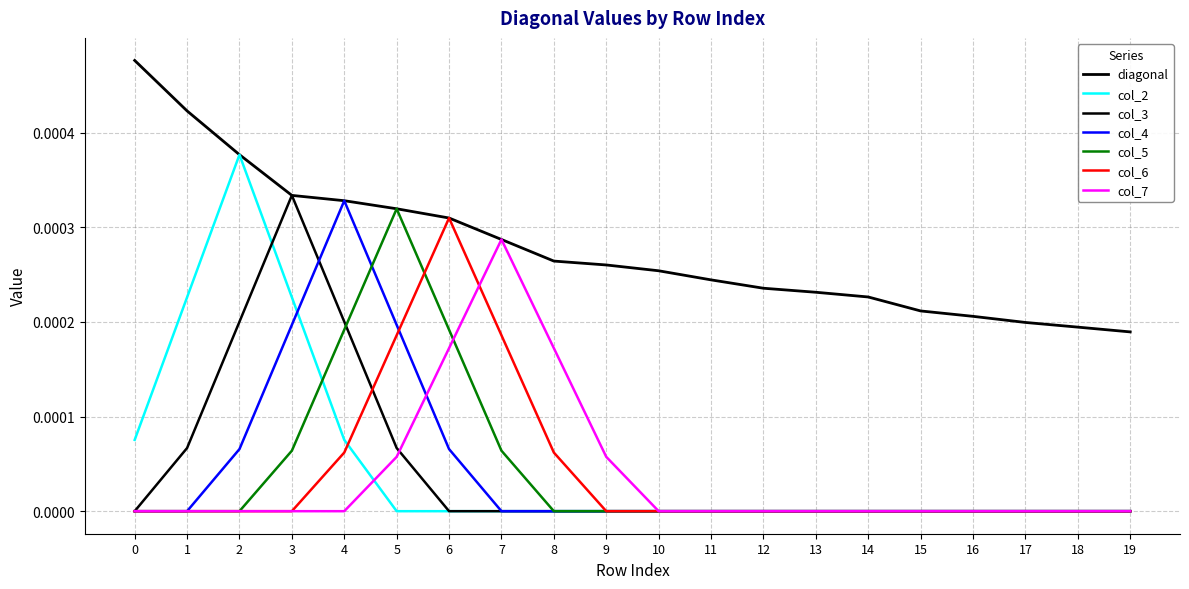

How many col_4 values are between 0 and 1?

20